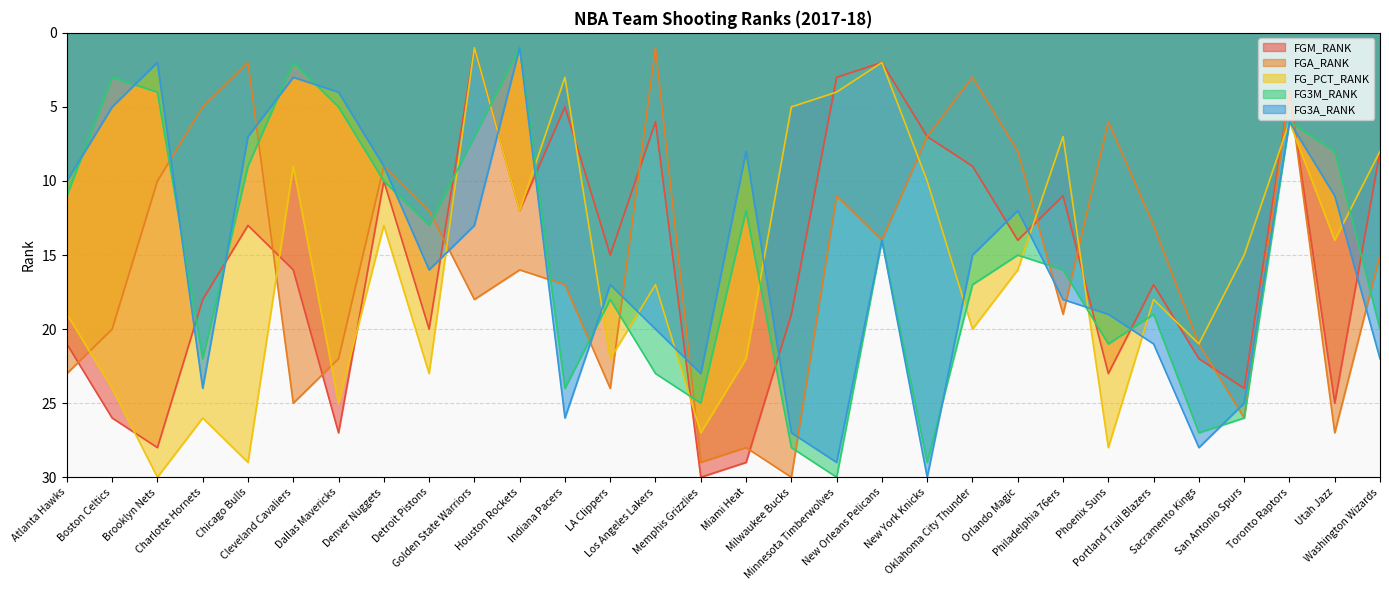

True or false: FG3A_RANK and FG_PCT_RANK intersect in this chart.

True